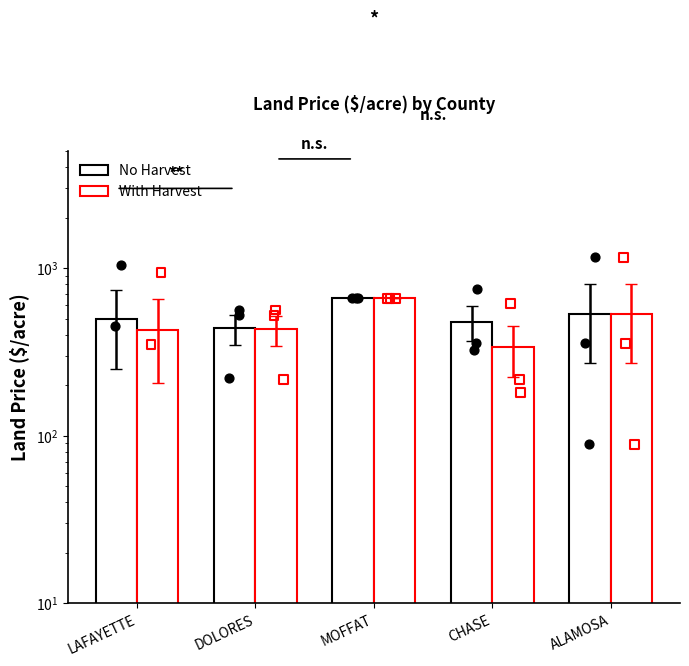

At which category is the sum across all series the highest?

MOFFAT